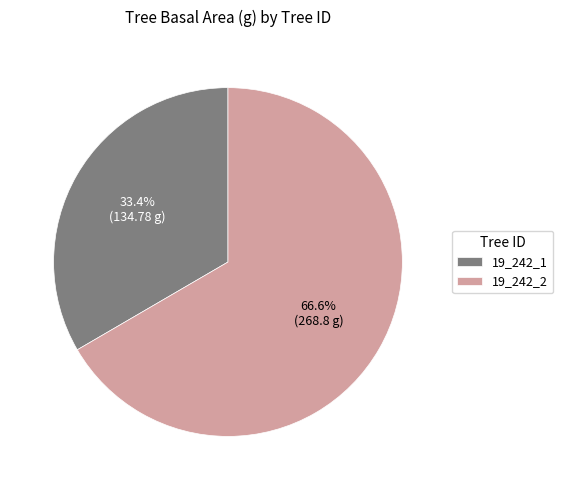

Does 19_242_1 account for over 50% of the chart?

No